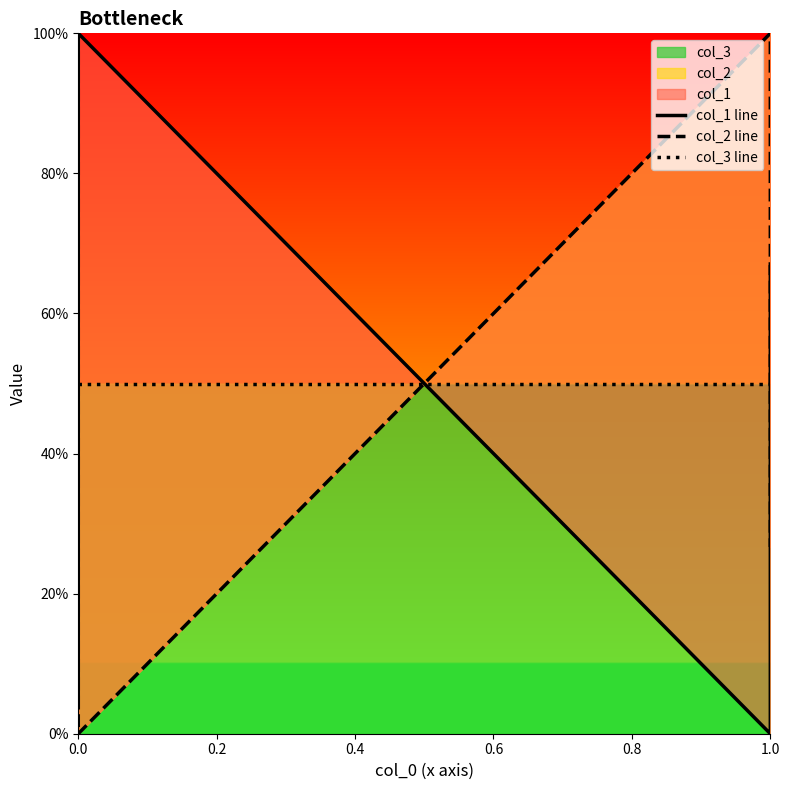

The value of col_3 line at 0.0 is 50.0. True or false?

True